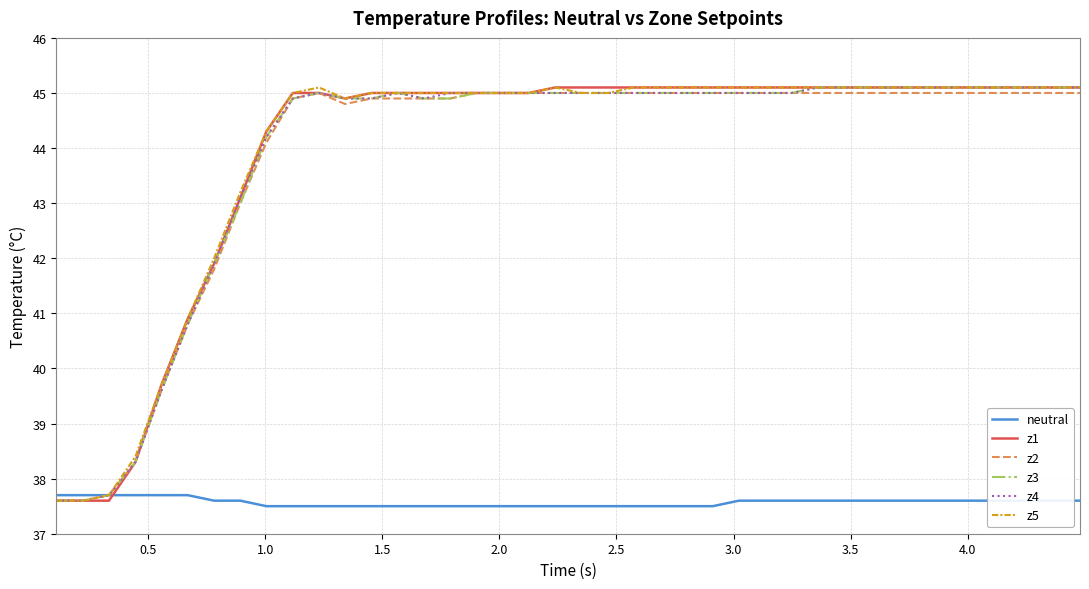

What is the highest value of the z4 series?

45.1